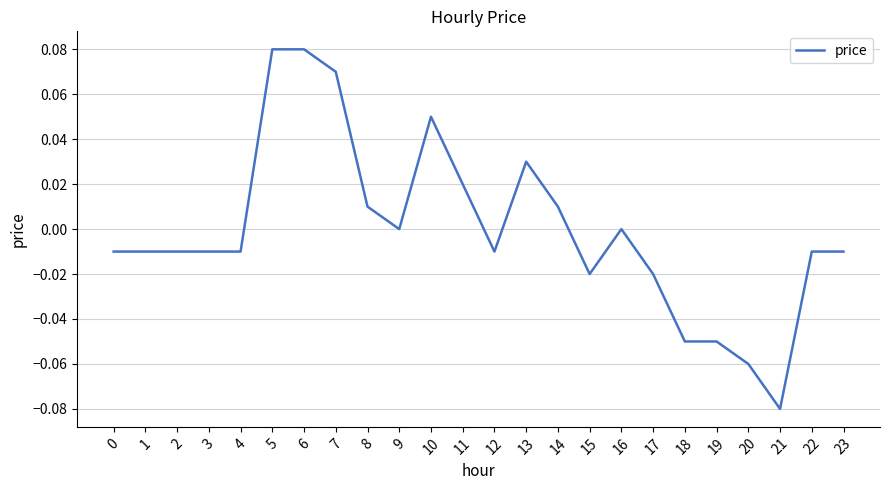

The chart shows a value of -0.0 at 3. True or false?

True